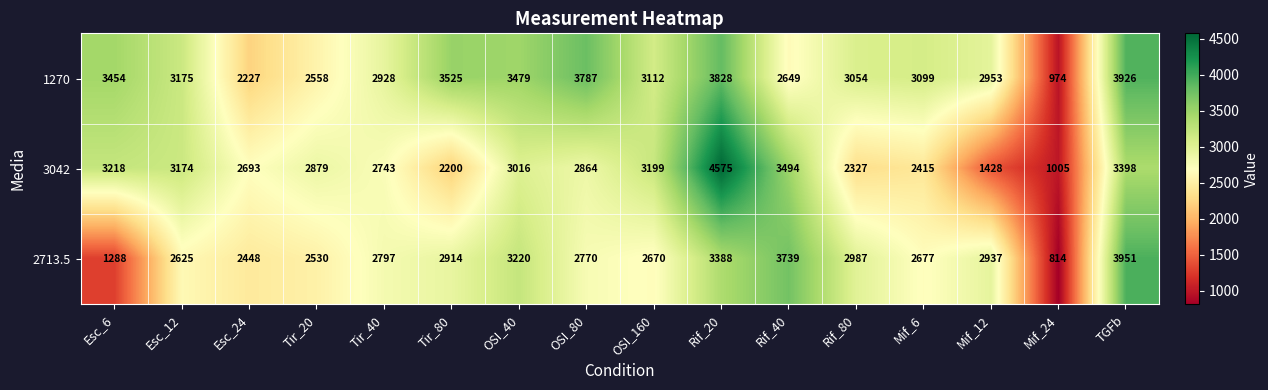

At which label does 3042 first exceed 2879?

Esc_6